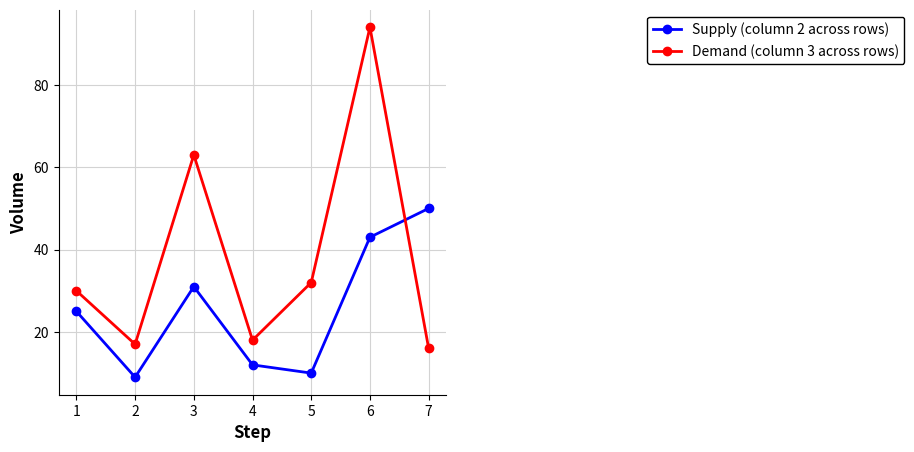

Reading left to right, extract all data points from this chart.

Supply (column 2 across rows): 25	9	31	12	10	43	50
Demand (column 3 across rows): 30	17	63	18	32	94	16